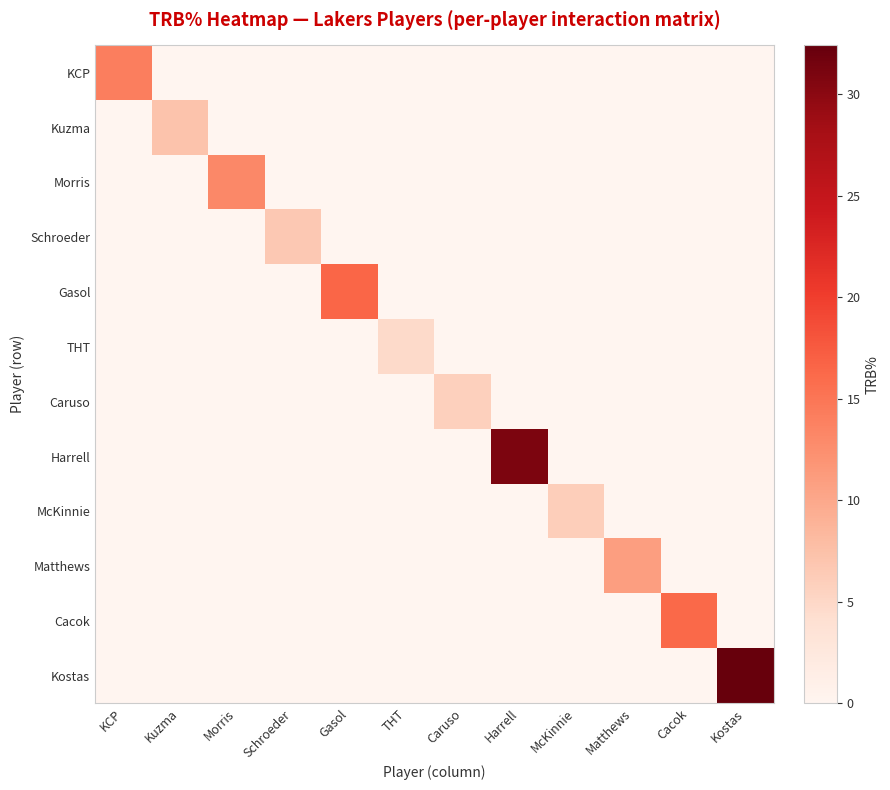

What is the difference between the highest and lowest values at Matthews?

10.9